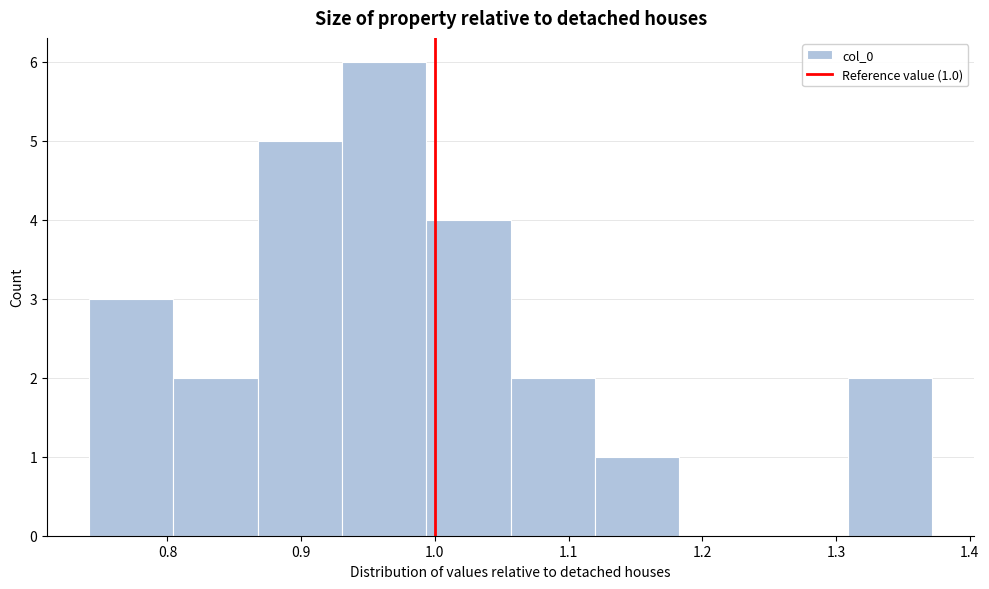

Over which range of the x-axis is the bar tallest?

0.93 to 0.99